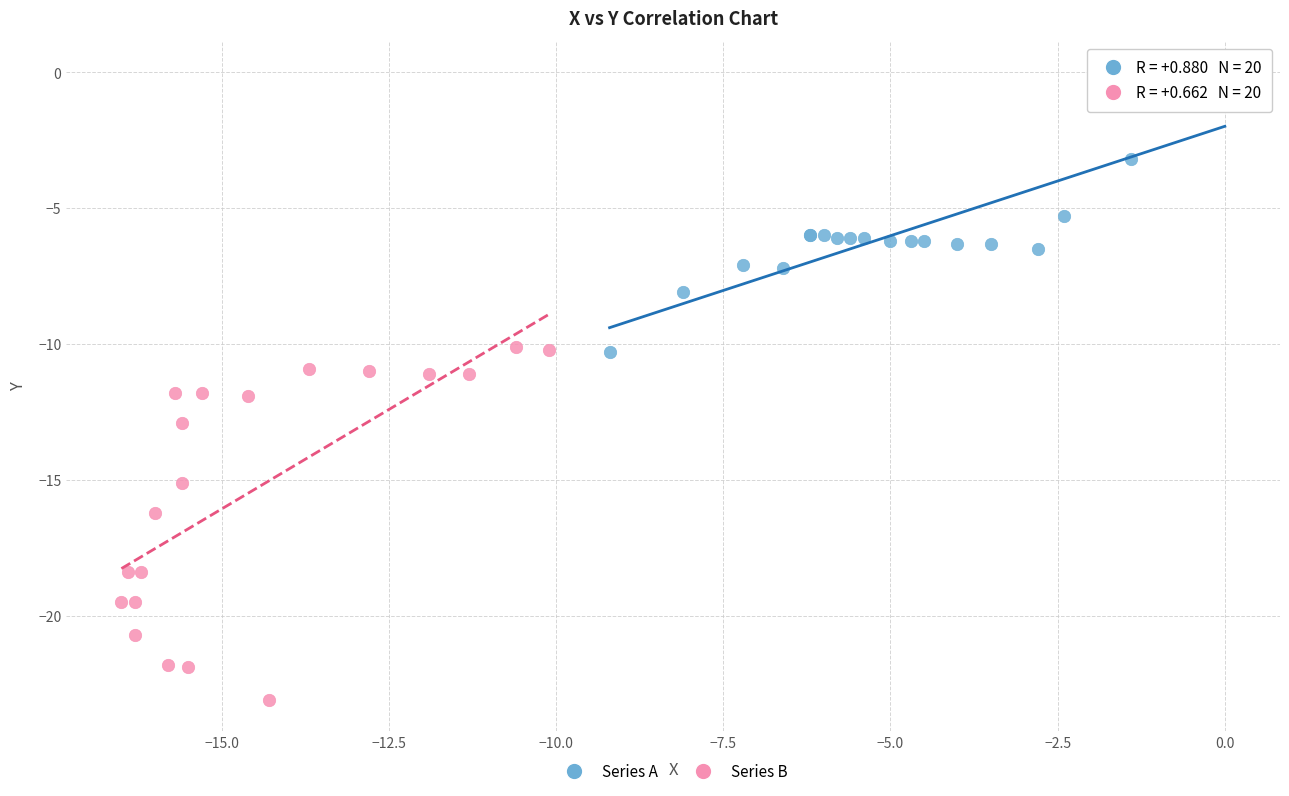

Which series reaches the minimum Y coordinate?

Series B